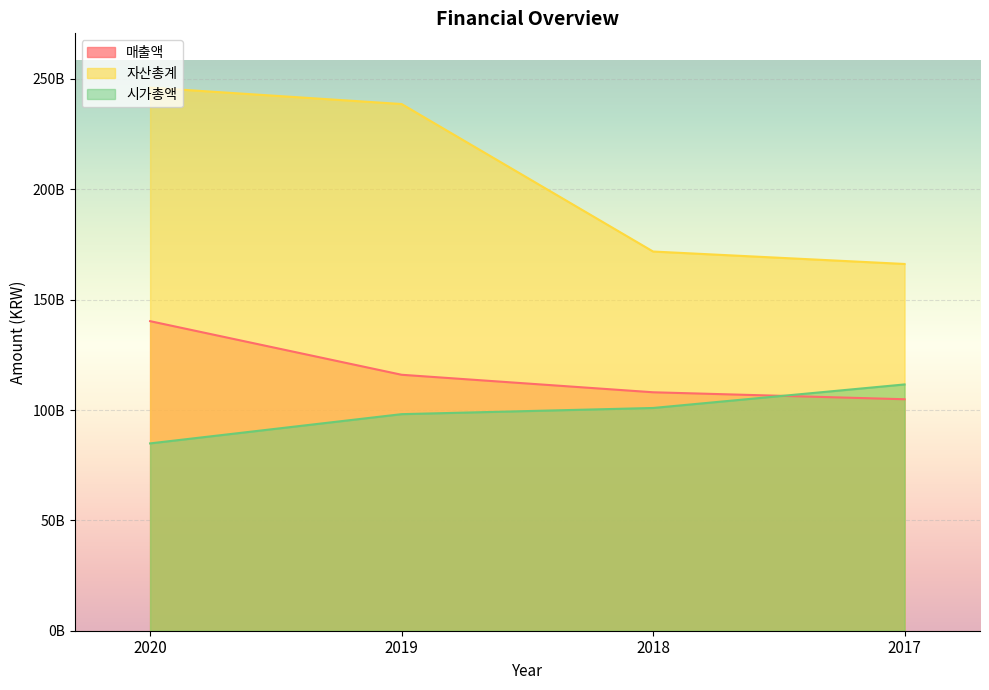

Is the value of 자산총계 at 2019 greater than the value of 시가총액 at 2018?

Yes